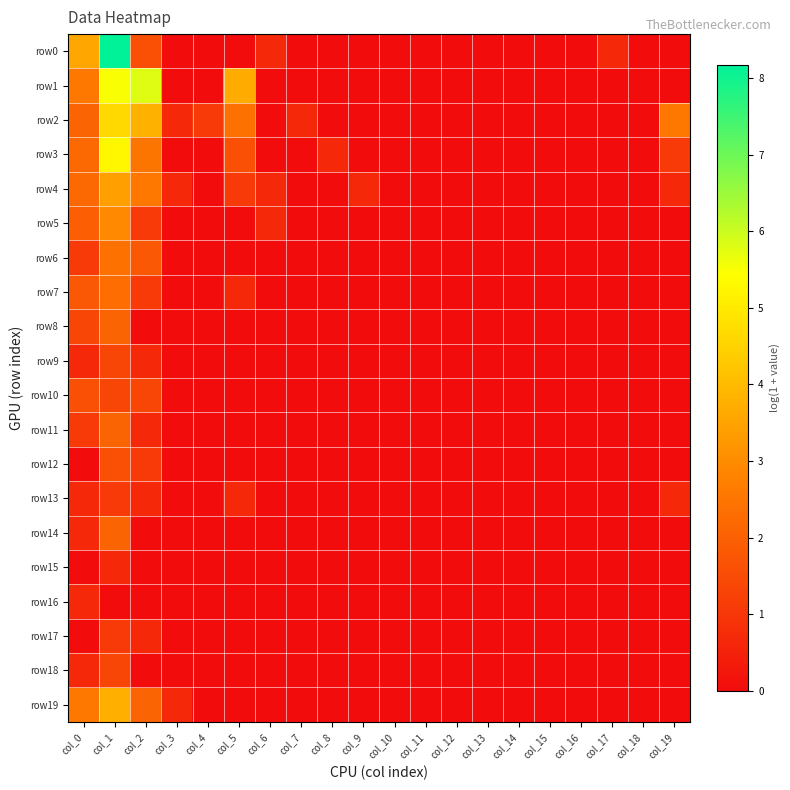

Reading right to left, what are all the values shown in this chart?

row0: col_19=0.0	col_18=0.0	col_17=0.7	col_16=0.0	col_15=0.0	col_14=0.0	col_13=0.0	col_12=0.0	col_11=0.0	col_10=0.0	col_9=0.0	col_8=0.0	col_7=0.0	col_6=0.7	col_5=0.0	col_4=0.0	col_3=0.0	col_2=1.6	col_1=8.2	col_0=3.6
row1: col_19=0.0	col_18=0.0	col_17=0.0	col_16=0.0	col_15=0.0	col_14=0.0	col_13=0.0	col_12=0.0	col_11=0.0	col_10=0.0	col_9=0.0	col_8=0.0	col_7=0.0	col_6=0.0	col_5=3.7	col_4=0.0	col_3=0.0	col_2=5.8	col_1=5.5	col_0=2.6
row2: col_19=2.6	col_18=0.0	col_17=0.0	col_16=0.0	col_15=0.0	col_14=0.0	col_13=0.0	col_12=0.0	col_11=0.0	col_10=0.0	col_9=0.0	col_8=0.0	col_7=0.7	col_6=0.0	col_5=2.4	col_4=1.1	col_3=0.7	col_2=3.8	col_1=4.7	col_0=2.1
row3: col_19=1.1	col_18=0.0	col_17=0.0	col_16=0.0	col_15=0.0	col_14=0.0	col_13=0.0	col_12=0.0	col_11=0.0	col_10=0.0	col_9=0.0	col_8=0.7	col_7=0.0	col_6=0.0	col_5=1.6	col_4=0.0	col_3=0.0	col_2=2.5	col_1=5.3	col_0=2.2
row4: col_19=0.7	col_18=0.0	col_17=0.0	col_16=0.0	col_15=0.0	col_14=0.0	col_13=0.0	col_12=0.0	col_11=0.0	col_10=0.0	col_9=0.7	col_8=0.0	col_7=0.0	col_6=0.7	col_5=1.1	col_4=0.0	col_3=0.7	col_2=2.6	col_1=3.4	col_0=2.2
row5: col_19=0.0	col_18=0.0	col_17=0.0	col_16=0.0	col_15=0.0	col_14=0.0	col_13=0.0	col_12=0.0	col_11=0.0	col_10=0.0	col_9=0.0	col_8=0.0	col_7=0.0	col_6=0.7	col_5=0.0	col_4=0.0	col_3=0.0	col_2=1.1	col_1=2.9	col_0=1.9
row6: col_19=0.0	col_18=0.0	col_17=0.0	col_16=0.0	col_15=0.0	col_14=0.0	col_13=0.0	col_12=0.0	col_11=0.0	col_10=0.0	col_9=0.0	col_8=0.0	col_7=0.0	col_6=0.0	col_5=0.0	col_4=0.0	col_3=0.0	col_2=1.8	col_1=2.4	col_0=1.1
row7: col_19=0.0	col_18=0.0	col_17=0.0	col_16=0.0	col_15=0.0	col_14=0.0	col_13=0.0	col_12=0.0	col_11=0.0	col_10=0.0	col_9=0.0	col_8=0.0	col_7=0.0	col_6=0.0	col_5=0.7	col_4=0.0	col_3=0.0	col_2=1.1	col_1=2.3	col_0=1.8
row8: col_19=0.0	col_18=0.0	col_17=0.0	col_16=0.0	col_15=0.0	col_14=0.0	col_13=0.0	col_12=0.0	col_11=0.0	col_10=0.0	col_9=0.0	col_8=0.0	col_7=0.0	col_6=0.0	col_5=0.0	col_4=0.0	col_3=0.0	col_2=0.0	col_1=2.1	col_0=1.4
row9: col_19=0.0	col_18=0.0	col_17=0.0	col_16=0.0	col_15=0.0	col_14=0.0	col_13=0.0	col_12=0.0	col_11=0.0	col_10=0.0	col_9=0.0	col_8=0.0	col_7=0.0	col_6=0.0	col_5=0.0	col_4=0.0	col_3=0.0	col_2=0.7	col_1=1.4	col_0=0.7
row10: col_19=0.0	col_18=0.0	col_17=0.0	col_16=0.0	col_15=0.0	col_14=0.0	col_13=0.0	col_12=0.0	col_11=0.0	col_10=0.0	col_9=0.0	col_8=0.0	col_7=0.0	col_6=0.0	col_5=0.0	col_4=0.0	col_3=0.0	col_2=1.4	col_1=1.4	col_0=1.6
row11: col_19=0.0	col_18=0.0	col_17=0.0	col_16=0.0	col_15=0.0	col_14=0.0	col_13=0.0	col_12=0.0	col_11=0.0	col_10=0.0	col_9=0.0	col_8=0.0	col_7=0.0	col_6=0.0	col_5=0.0	col_4=0.0	col_3=0.0	col_2=0.7	col_1=2.1	col_0=1.1
row12: col_19=0.0	col_18=0.0	col_17=0.0	col_16=0.0	col_15=0.0	col_14=0.0	col_13=0.0	col_12=0.0	col_11=0.0	col_10=0.0	col_9=0.0	col_8=0.0	col_7=0.0	col_6=0.0	col_5=0.0	col_4=0.0	col_3=0.0	col_2=1.1	col_1=1.6	col_0=0.0
row13: col_19=0.7	col_18=0.0	col_17=0.0	col_16=0.0	col_15=0.0	col_14=0.0	col_13=0.0	col_12=0.0	col_11=0.0	col_10=0.0	col_9=0.0	col_8=0.0	col_7=0.0	col_6=0.0	col_5=0.7	col_4=0.0	col_3=0.0	col_2=0.7	col_1=1.1	col_0=0.7
row14: col_19=0.0	col_18=0.0	col_17=0.0	col_16=0.0	col_15=0.0	col_14=0.0	col_13=0.0	col_12=0.0	col_11=0.0	col_10=0.0	col_9=0.0	col_8=0.0	col_7=0.0	col_6=0.0	col_5=0.0	col_4=0.0	col_3=0.0	col_2=0.0	col_1=2.1	col_0=0.7
row15: col_19=0.0	col_18=0.0	col_17=0.0	col_16=0.0	col_15=0.0	col_14=0.0	col_13=0.0	col_12=0.0	col_11=0.0	col_10=0.0	col_9=0.0	col_8=0.0	col_7=0.0	col_6=0.0	col_5=0.0	col_4=0.0	col_3=0.0	col_2=0.0	col_1=0.7	col_0=0.0
row16: col_19=0.0	col_18=0.0	col_17=0.0	col_16=0.0	col_15=0.0	col_14=0.0	col_13=0.0	col_12=0.0	col_11=0.0	col_10=0.0	col_9=0.0	col_8=0.0	col_7=0.0	col_6=0.0	col_5=0.0	col_4=0.0	col_3=0.0	col_2=0.0	col_1=0.0	col_0=0.7
row17: col_19=0.0	col_18=0.0	col_17=0.0	col_16=0.0	col_15=0.0	col_14=0.0	col_13=0.0	col_12=0.0	col_11=0.0	col_10=0.0	col_9=0.0	col_8=0.0	col_7=0.0	col_6=0.0	col_5=0.0	col_4=0.0	col_3=0.0	col_2=0.7	col_1=1.1	col_0=0.0
row18: col_19=0.0	col_18=0.0	col_17=0.0	col_16=0.0	col_15=0.0	col_14=0.0	col_13=0.0	col_12=0.0	col_11=0.0	col_10=0.0	col_9=0.0	col_8=0.0	col_7=0.0	col_6=0.0	col_5=0.0	col_4=0.0	col_3=0.0	col_2=0.0	col_1=1.4	col_0=0.7
row19: col_19=0.0	col_18=0.0	col_17=0.0	col_16=0.0	col_15=0.0	col_14=0.0	col_13=0.0	col_12=0.0	col_11=0.0	col_10=0.0	col_9=0.0	col_8=0.0	col_7=0.0	col_6=0.0	col_5=0.0	col_4=0.0	col_3=0.7	col_2=2.1	col_1=3.7	col_0=2.6